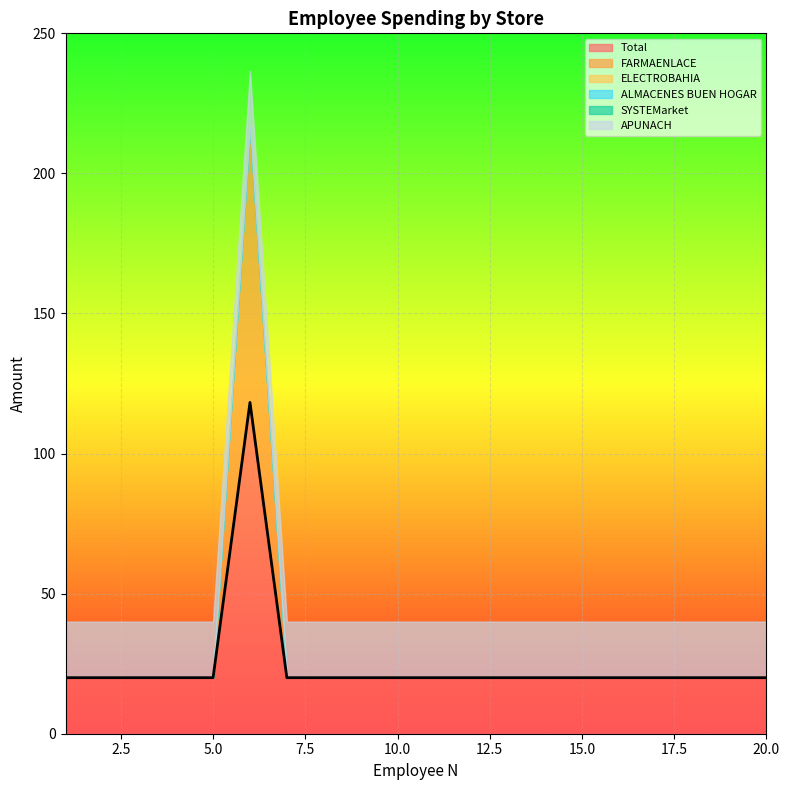

Reading left to right, what are all the values shown in this chart?

Total: 1=20.0	2=20.0	3=20.0	4=20.0	5=20.0	6=118.3	7=20.0	8=20.0	9=20.0	10=20.0	11=20.0	12=20.0	13=20.0	14=20.0	15=20.0	16=20.0	17=20.0	18=20.0	19=20.0	20=20.0
FARMAENLACE: 1=0.0	2=0.0	3=0.0	4=0.0	5=0.0	6=98.3	7=0.0	8=0.0	9=0.0	10=0.0	11=0.0	12=0.0	13=0.0	14=0.0	15=0.0	16=0.0	17=0.0	18=0.0	19=0.0	20=0.0
ELECTROBAHIA: 1=0.0	2=0.0	3=0.0	4=0.0	5=0.0	6=0.0	7=0.0	8=0.0	9=0.0	10=0.0	11=0.0	12=0.0	13=0.0	14=0.0	15=0.0	16=0.0	17=0.0	18=0.0	19=0.0	20=0.0
ALMACENES BUEN HOGAR: 1=0.0	2=0.0	3=0.0	4=0.0	5=0.0	6=0.0	7=0.0	8=0.0	9=0.0	10=0.0	11=0.0	12=0.0	13=0.0	14=0.0	15=0.0	16=0.0	17=0.0	18=0.0	19=0.0	20=0.0
SYSTEMarket: 1=0.0	2=0.0	3=0.0	4=0.0	5=0.0	6=0.0	7=0.0	8=0.0	9=0.0	10=0.0	11=0.0	12=0.0	13=0.0	14=0.0	15=0.0	16=0.0	17=0.0	18=0.0	19=0.0	20=0.0
APUNACH: 1=20.0	2=20.0	3=20.0	4=20.0	5=20.0	6=20.0	7=20.0	8=20.0	9=20.0	10=20.0	11=20.0	12=20.0	13=20.0	14=20.0	15=20.0	16=20.0	17=20.0	18=20.0	19=20.0	20=20.0